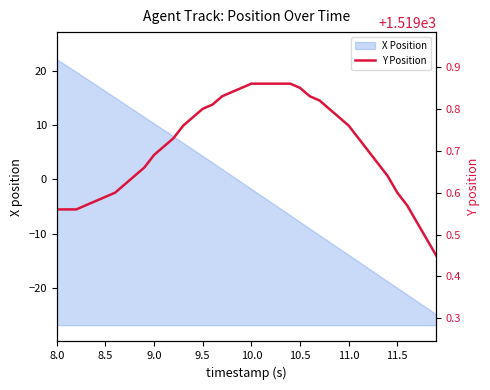

What is the minimum value for X Position?

-24.8